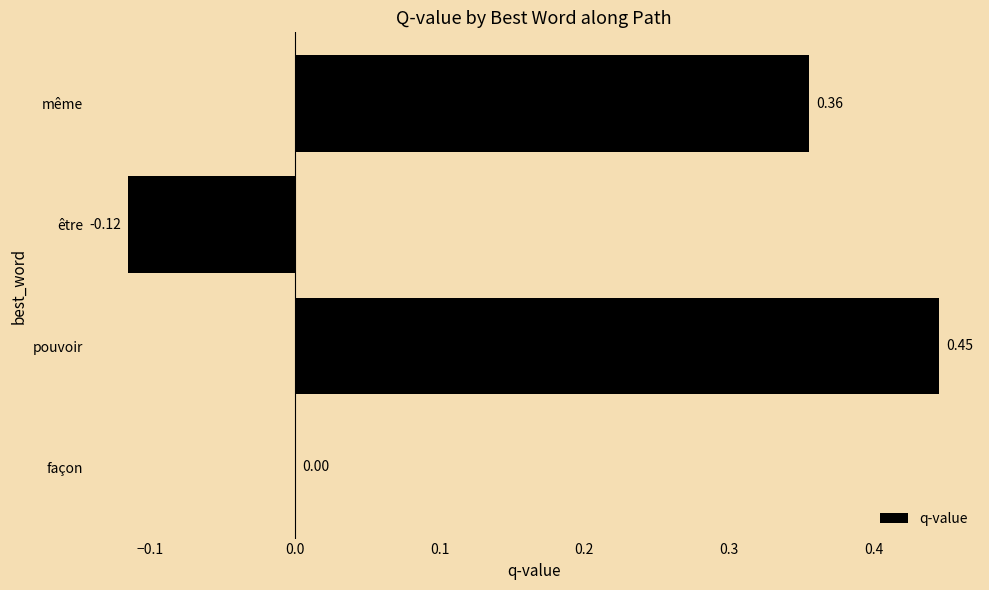

Which has a higher value, même or façon?

même